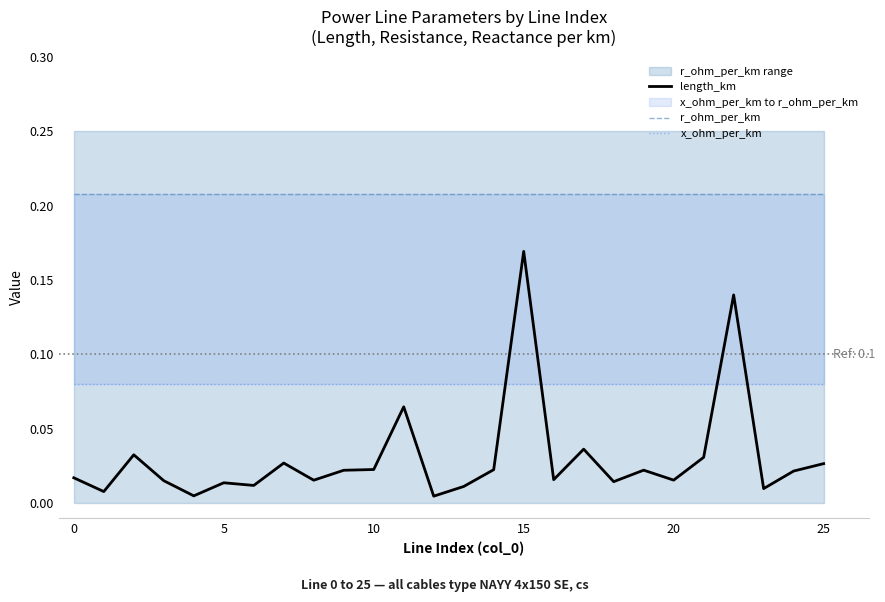

The value of r_ohm_per_km at 24 is 0.3. True or false?

False